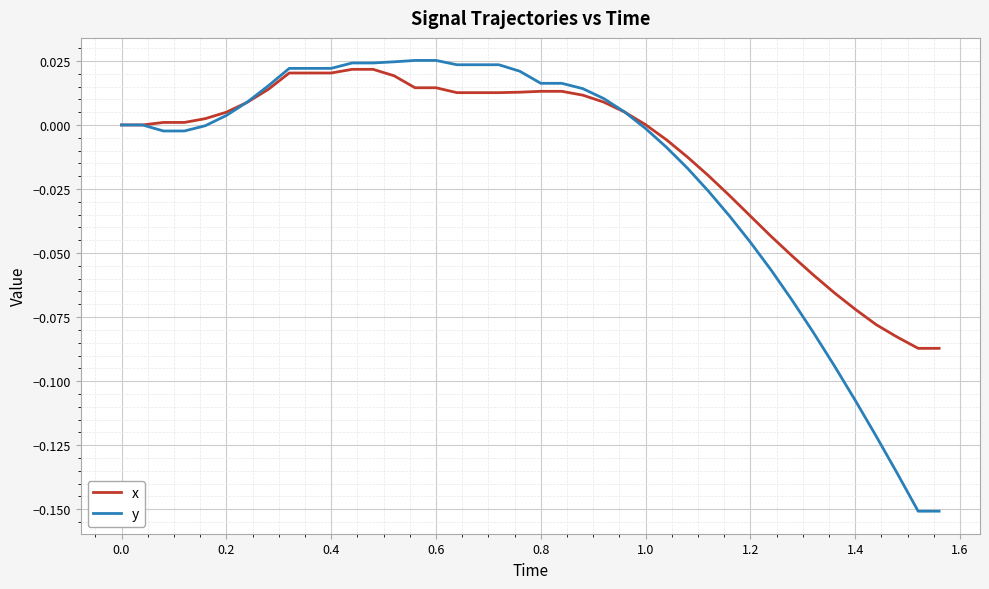

Which series has the widest spread of values?

y